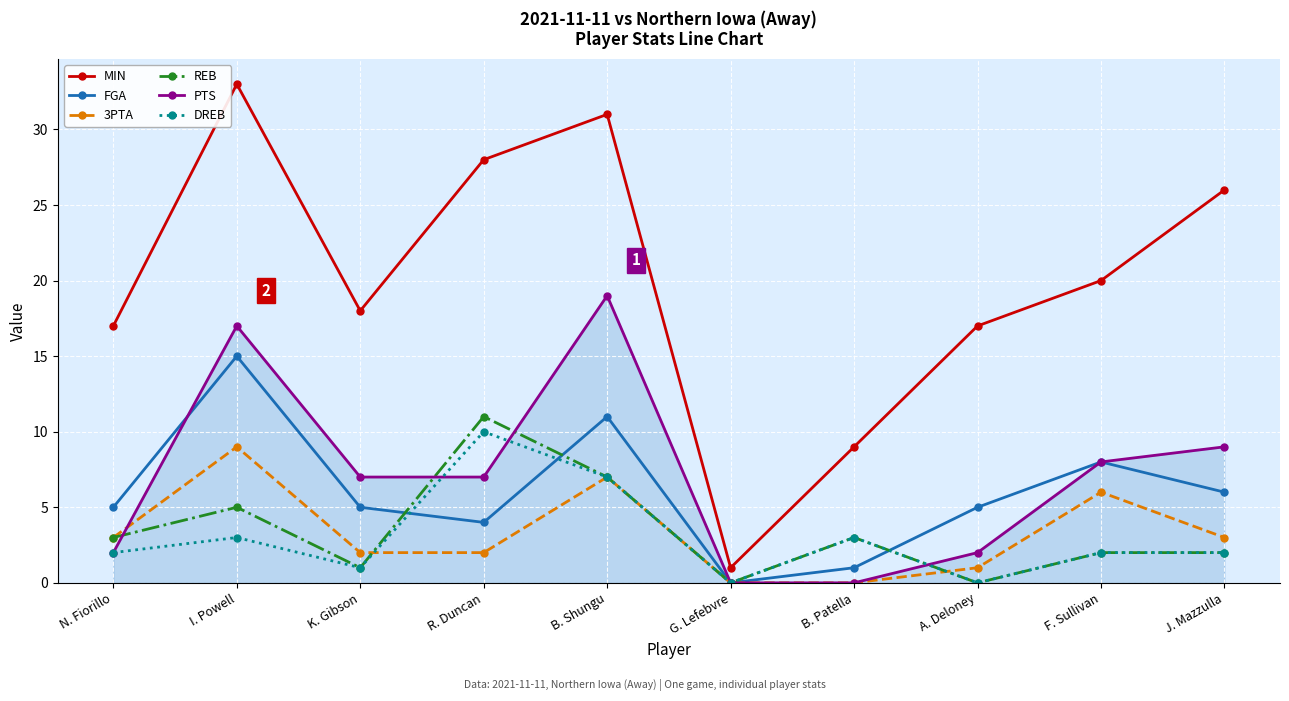

In PTS, how many points are higher than both neighbors (excluding endpoints)?

2